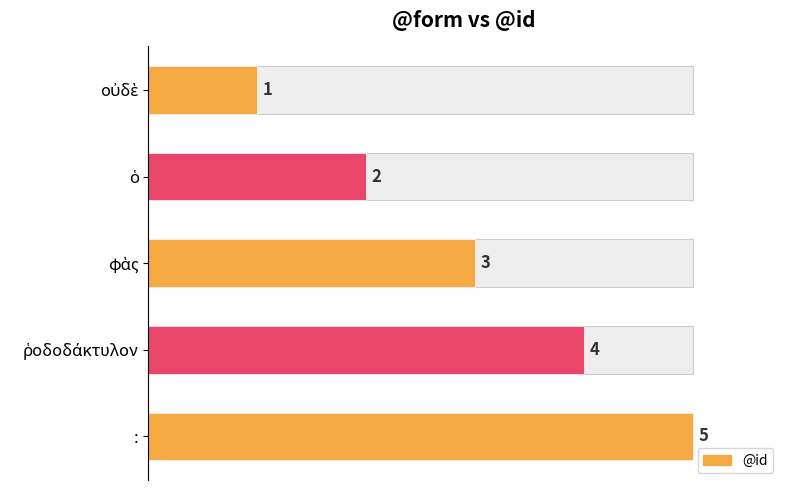

How many data points does each series have?

5